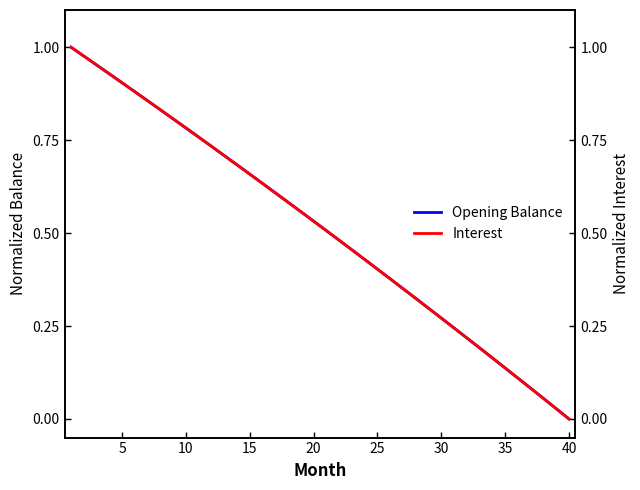

How many lines are shown in the chart?

2